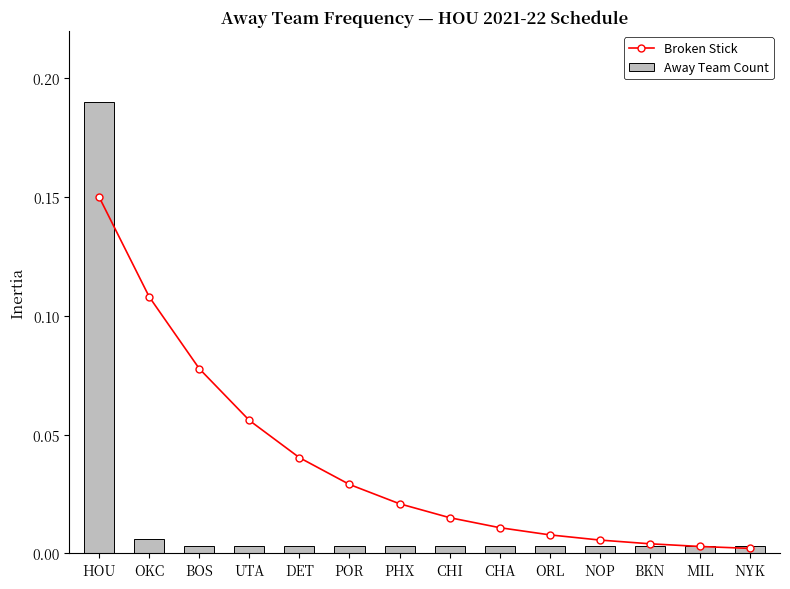

The value of Away Team Count at NOP is 0.0. True or false?

False